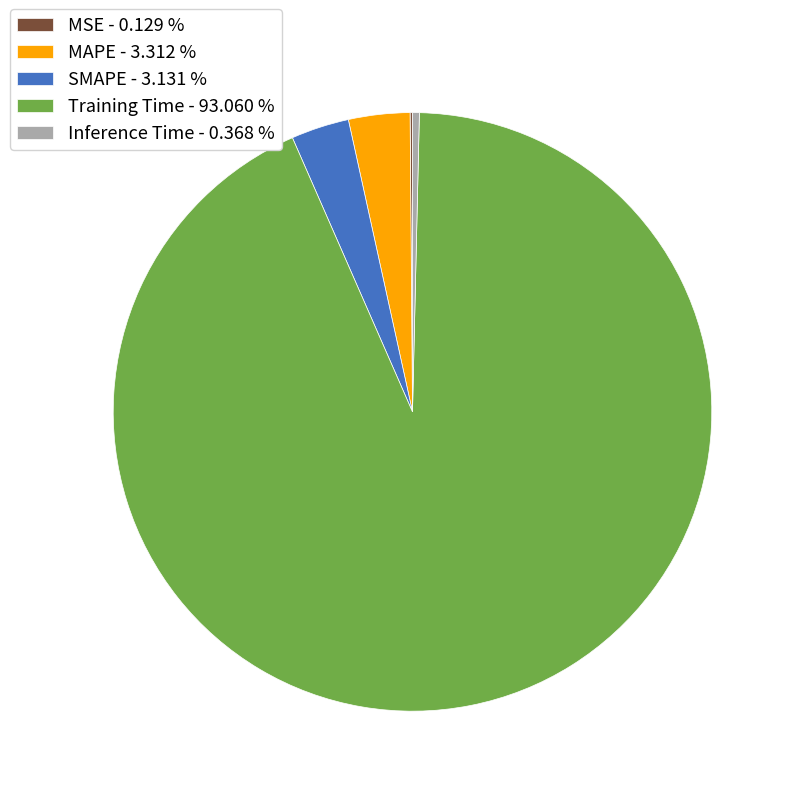

Which category has the biggest portion of the pie?

Training Time